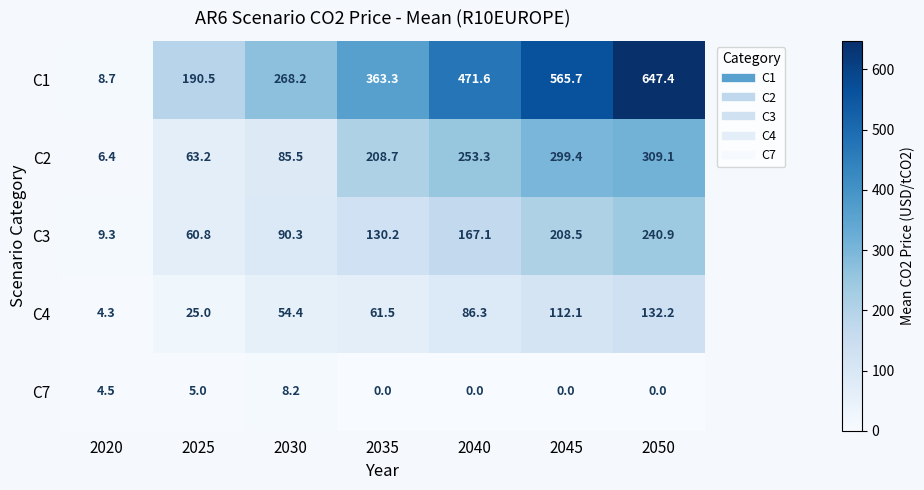

At which label does C3 first exceed 130?

2035